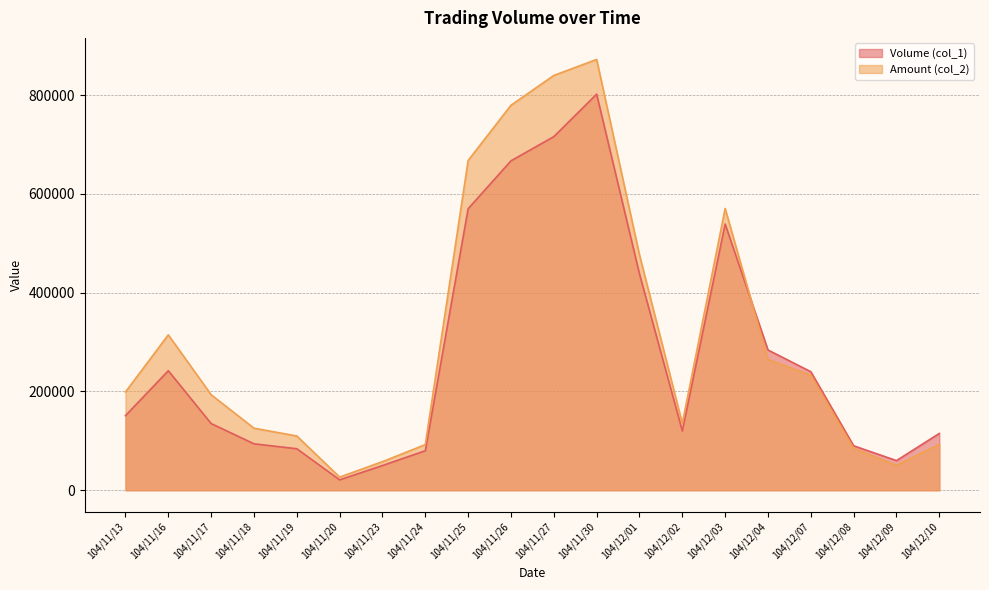

What is the total value across all series at 104/12/09?

110400